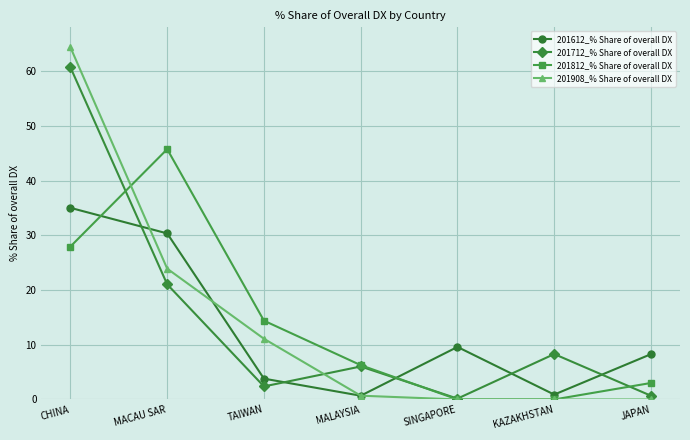

The value of 201712_% Share of overall DX at MACAU SAR is 29.6. True or false?

False